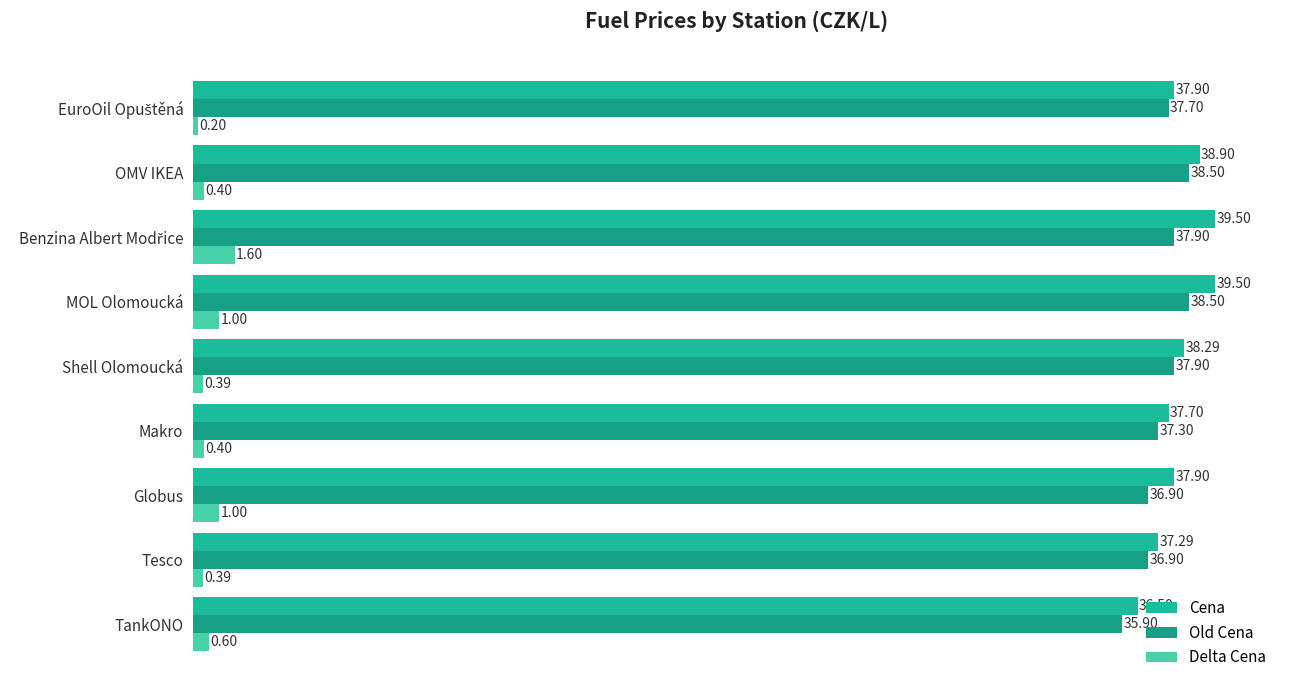

What is the minimum value shown in the chart?

0.2